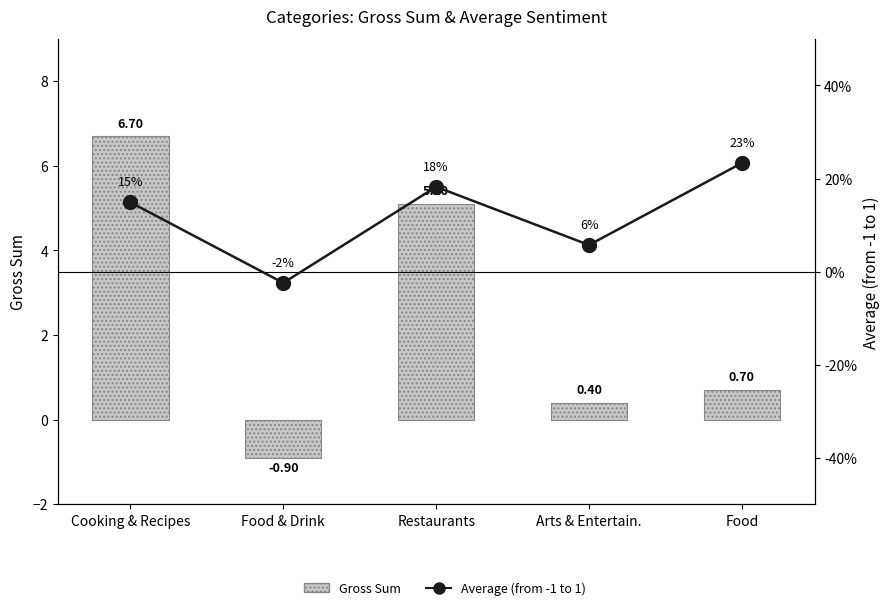

What is the label of the 5th bar from the right?

Cooking & Recipes